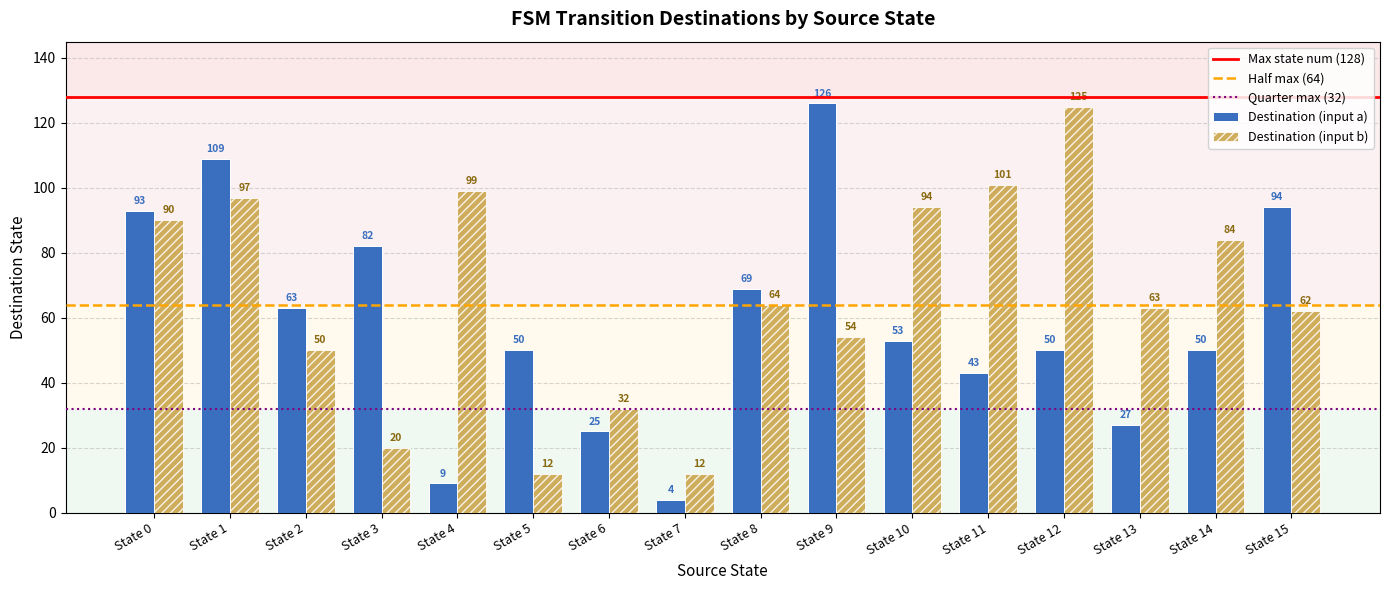

How many bars are there in each group?

2